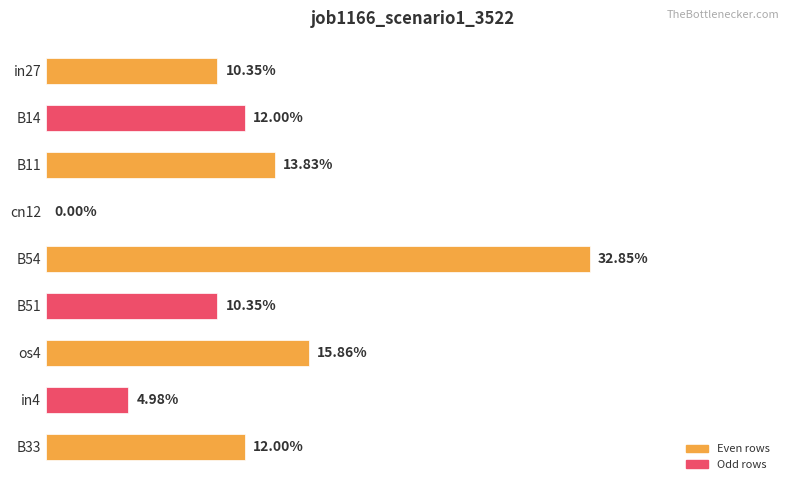

Are the bars horizontal?

Yes